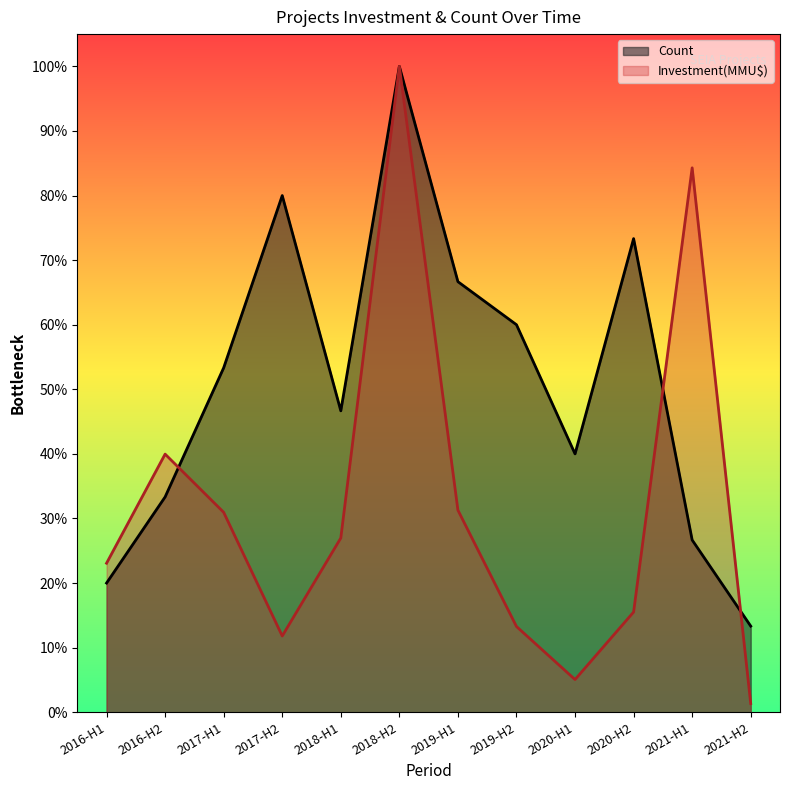

What is the average value of the Count series?

0.5